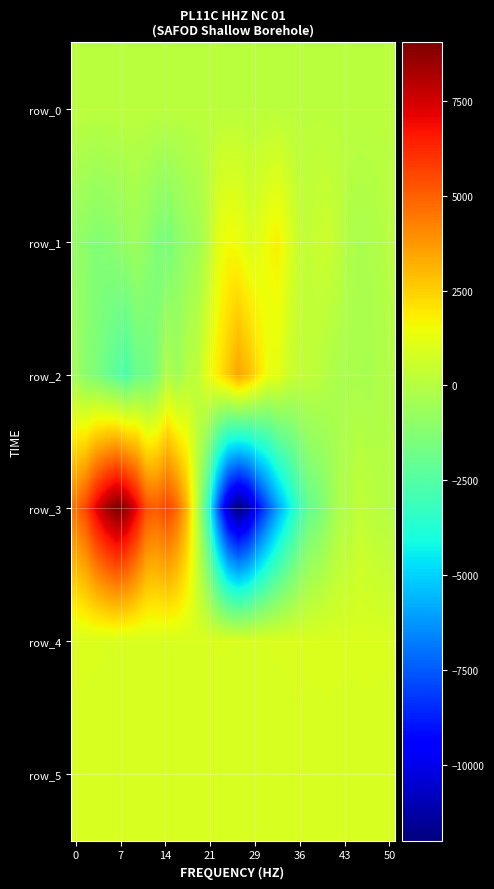

Which series has the largest total across all categories?

row_4